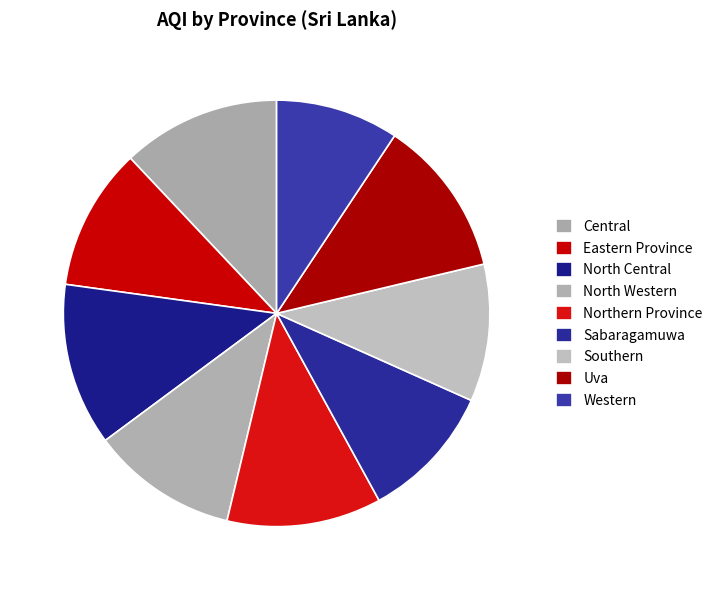

Does any single category account for the majority?

No